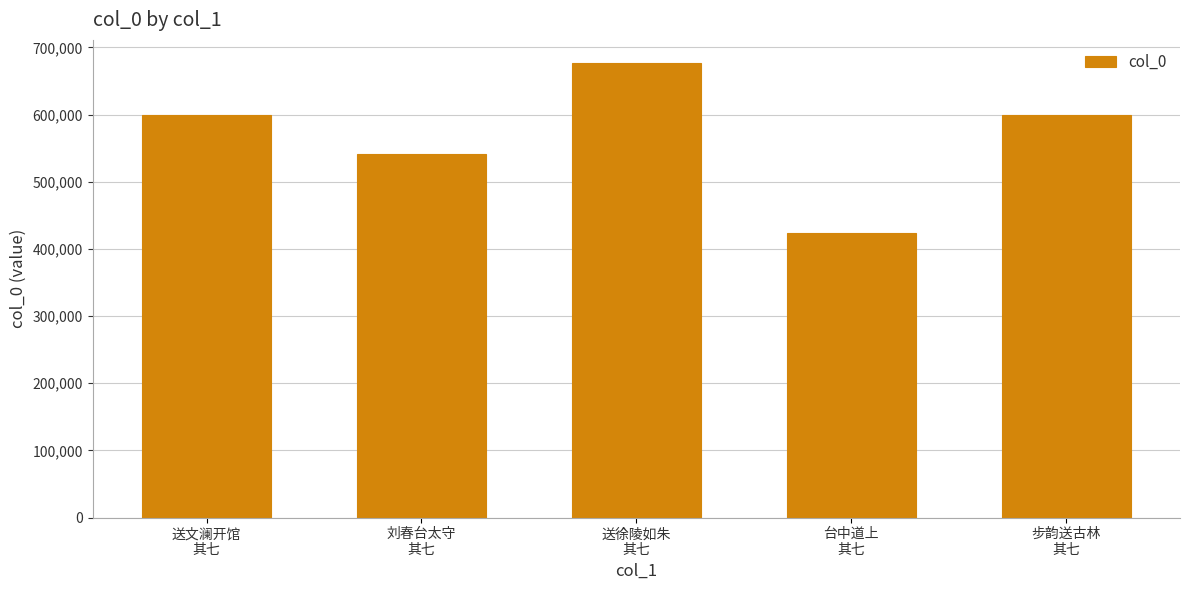

The value at 送徐陵如朱
其七 is 677332. True or false?

True